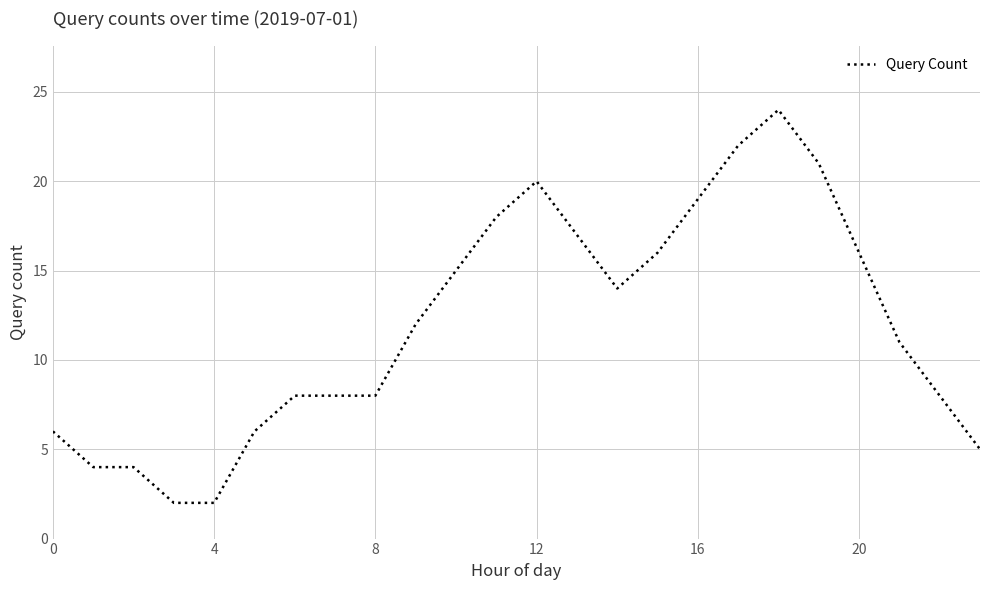

What is the maximum value shown in the chart?

24